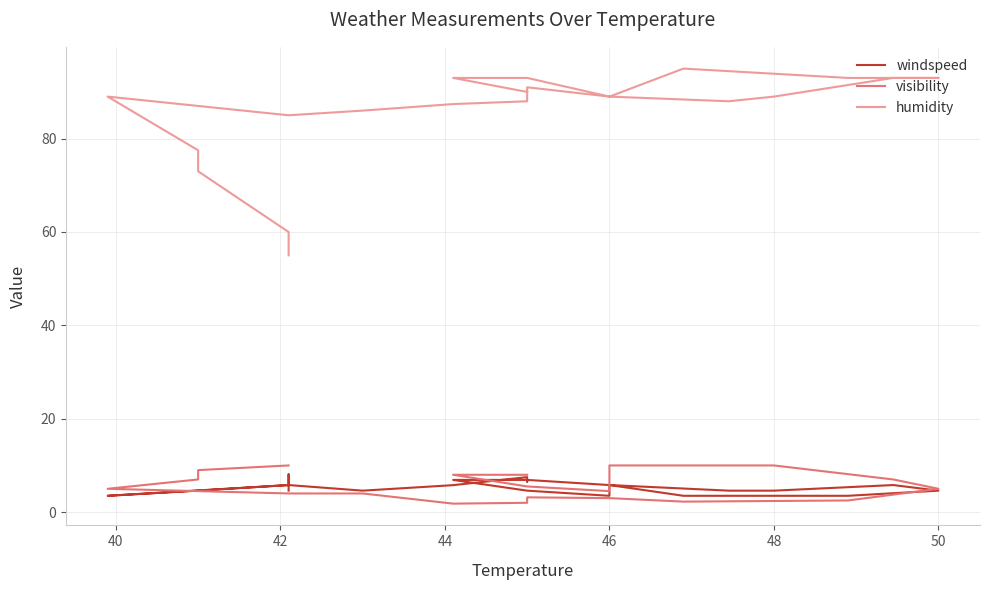

What are all the series names shown in the legend?

windspeed, visibility, humidity